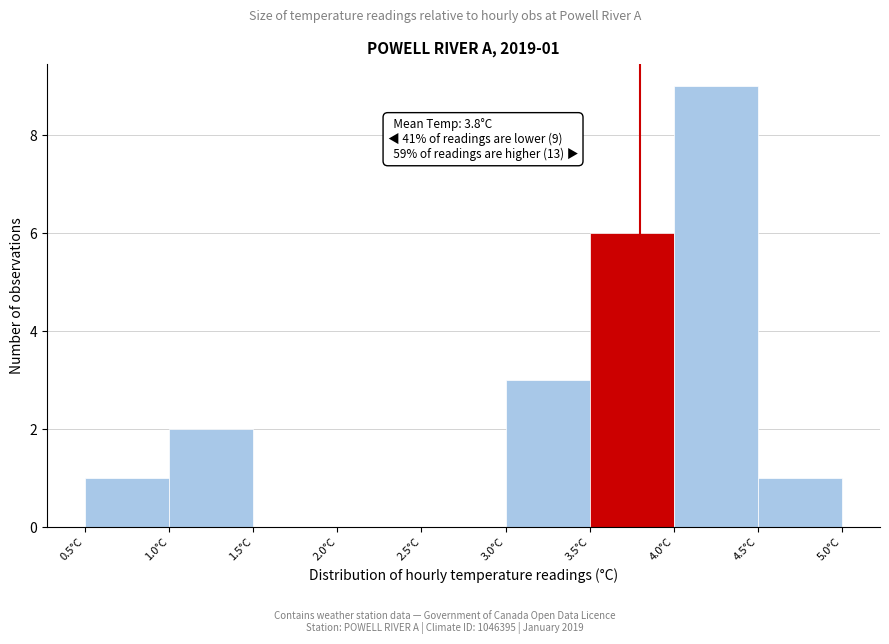

Which range on the x-axis has the tallest bar?

4.0 to 4.5